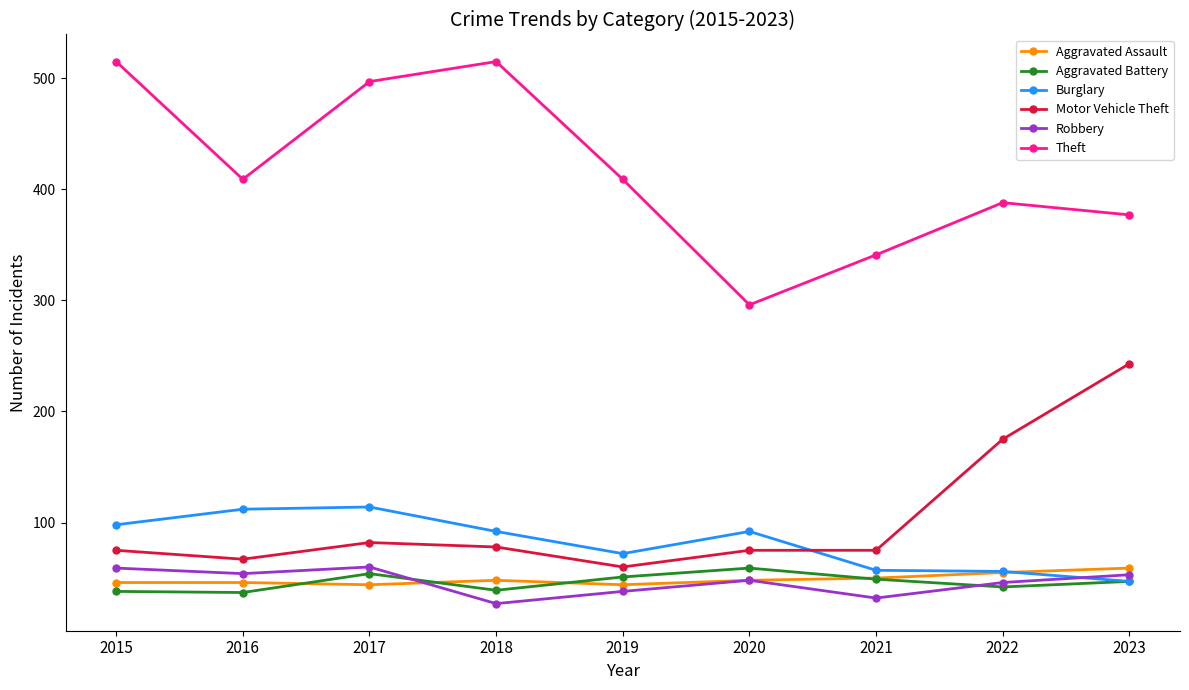

What is the value of the Motor Vehicle Theft point at the 6th from the left?

75